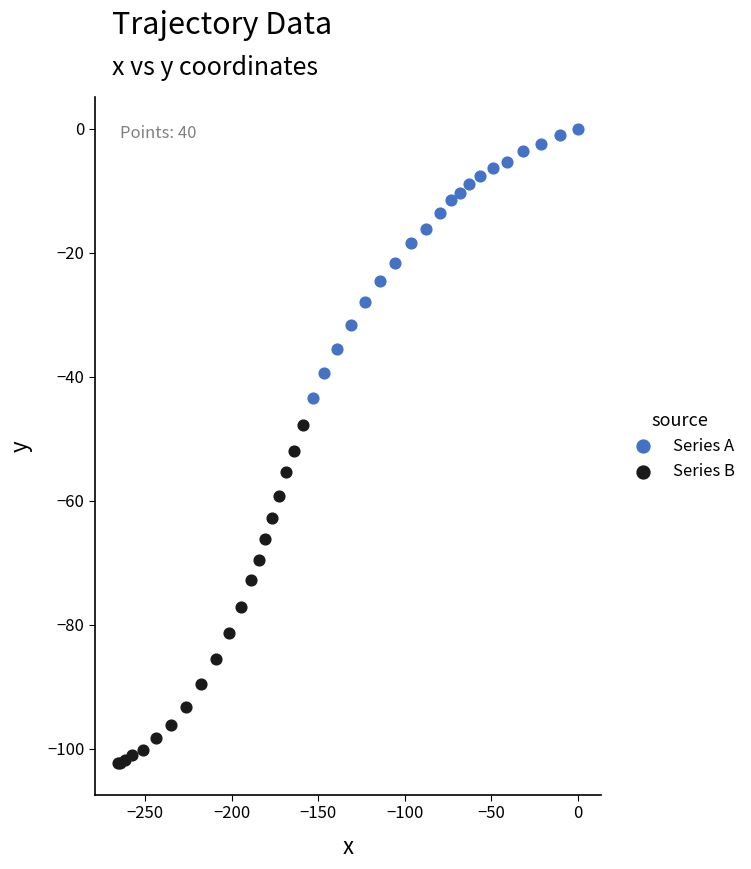

Which series contains the highest Y value?

Series A